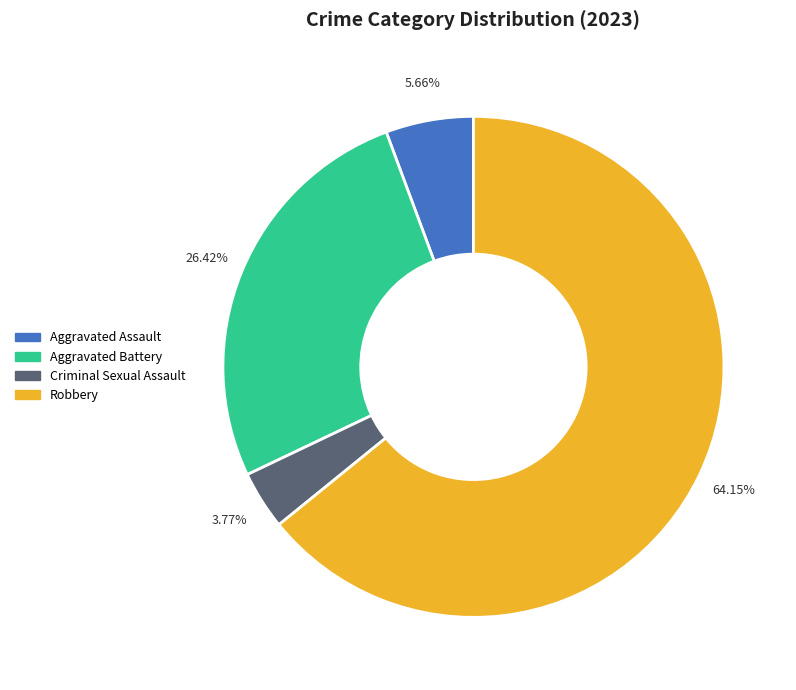

What is the ratio of the value at Aggravated Assault to the value at Aggravated Battery?

0.2